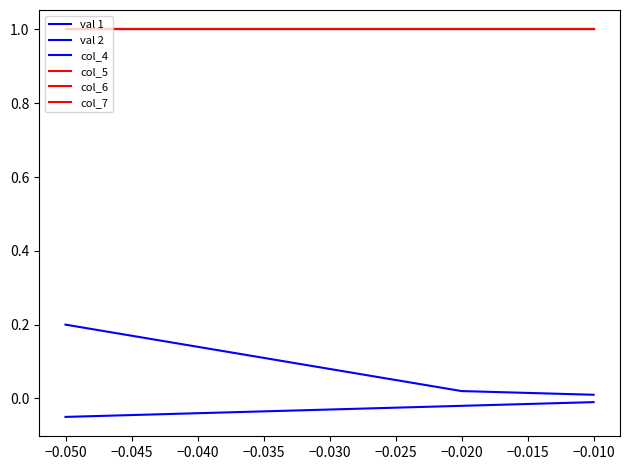

Does the chart display data point markers on the line(s)?

No